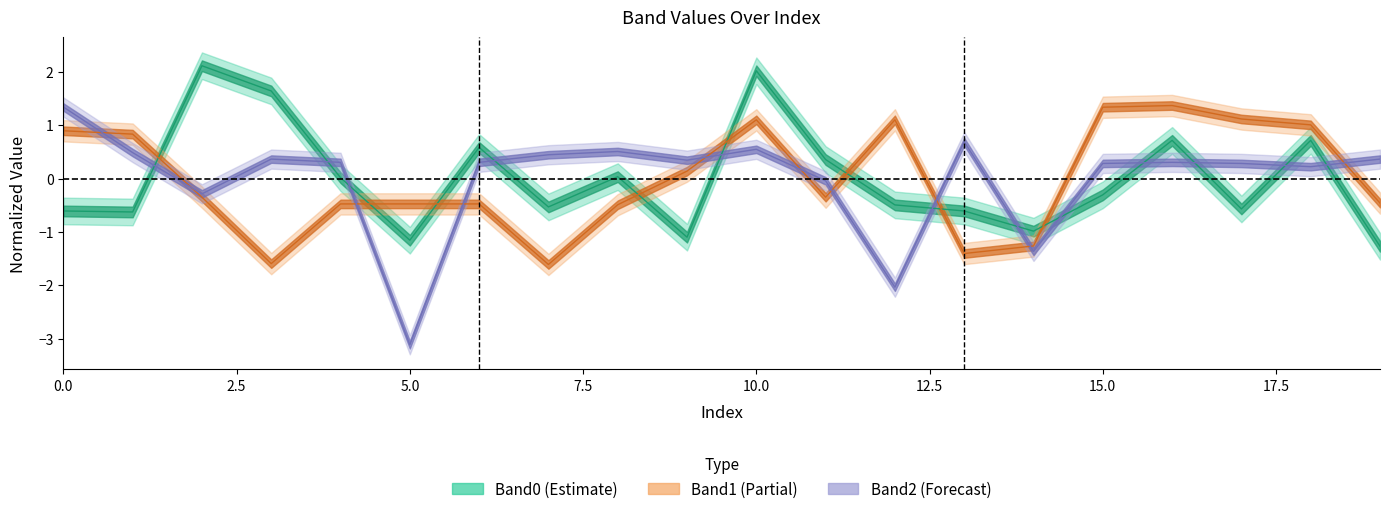

At 6, list the series in order from largest to smallest.

Band0, Band2, Band1